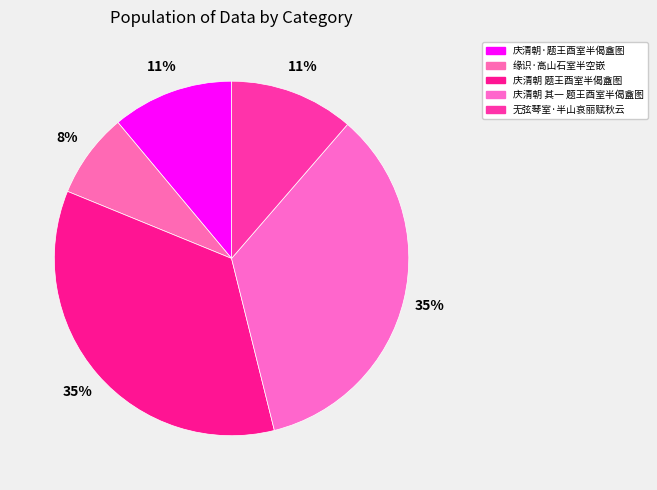

Rank the categories by value from lowest to highest.

缘识·高山石室半空嵌, 庆清朝·题王酉室半偈盦图, 无弦琴室·半山哀丽赋秋云, 庆清朝 其一 题王酉室半偈盦图, 庆清朝 题王酉室半偈盦图